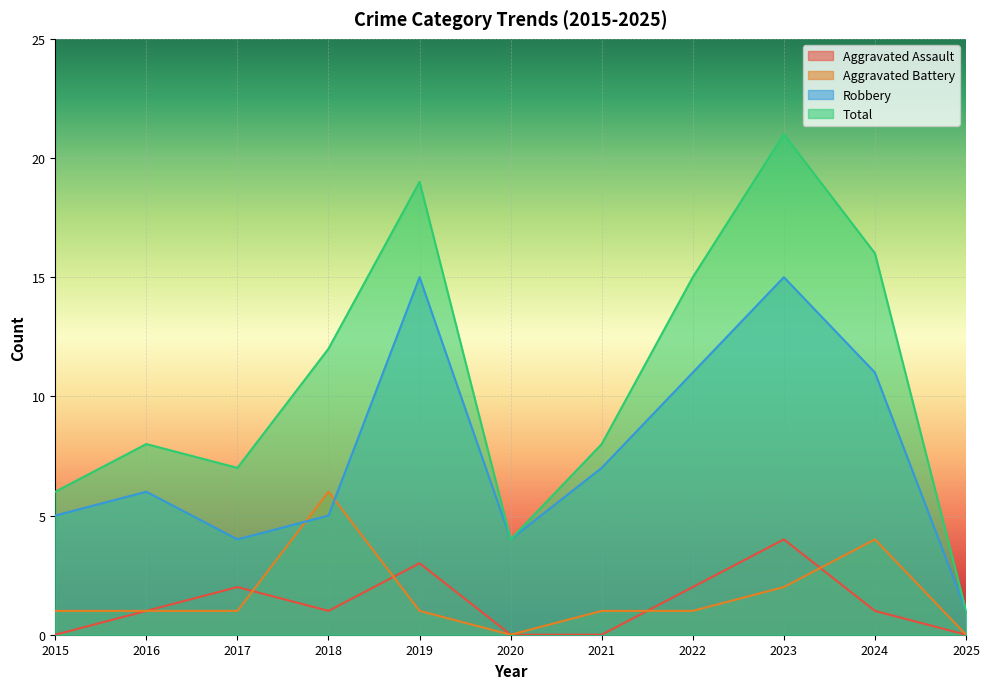

True or false: Robbery has more than 2 interior local peaks.

True